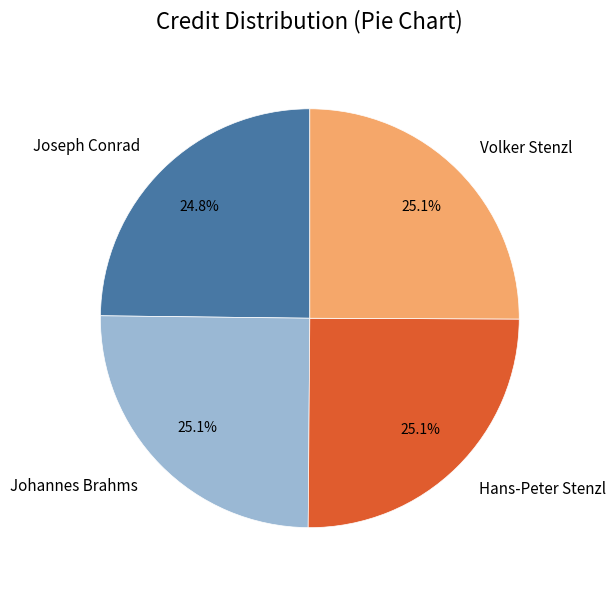

Is it true that Hans-Peter Stenzl is 31% of the pie?

False